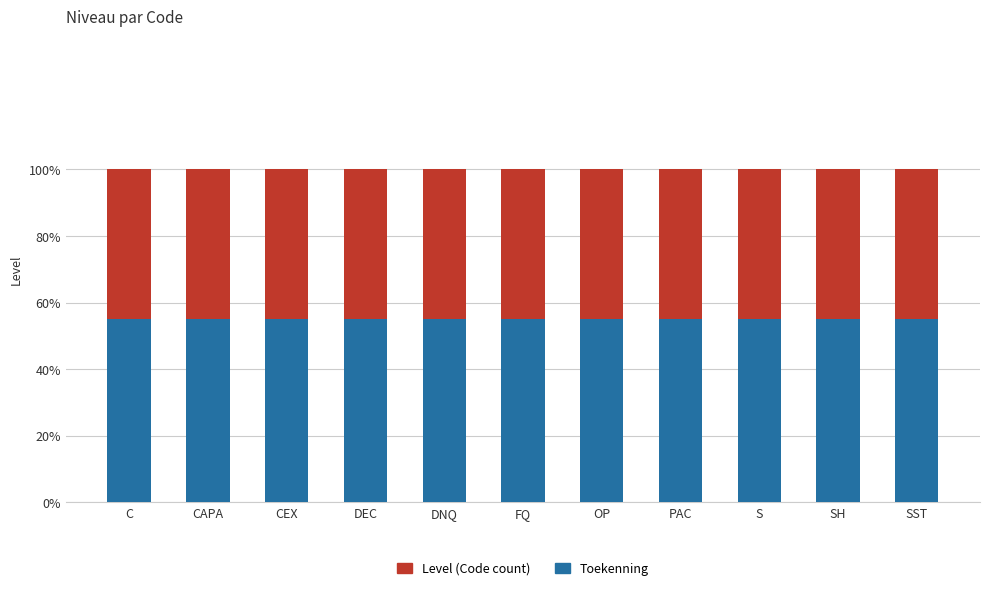

What position from the left is OP?

7